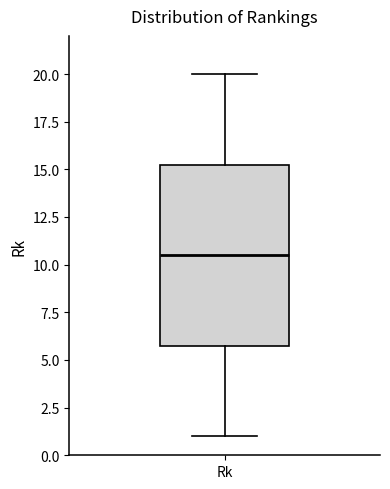

Transcribe this box plot: give where the median line is, the range the box spans, and where the two whiskers end, as read against the y-axis. The values are not printed on the chart, so give them approximately, as read against the axis.

median 10.5, box 6.0 to 15.5, whiskers 1.0 to 20.0